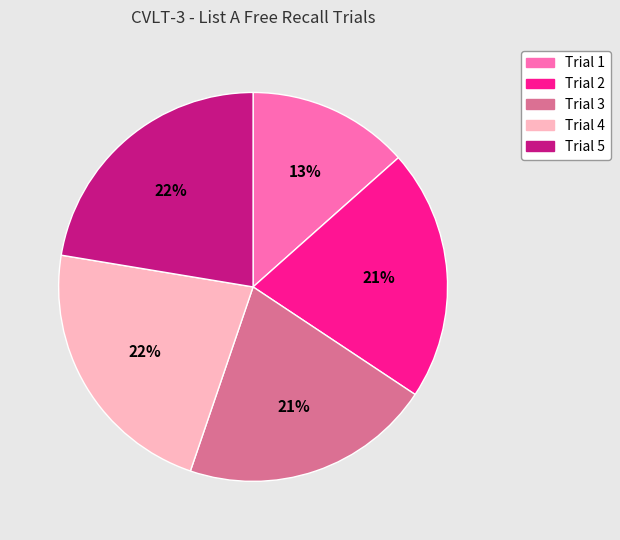

To the nearest percent, what is the difference between the Trial 5 and Trial 1 slice percentages?

9%